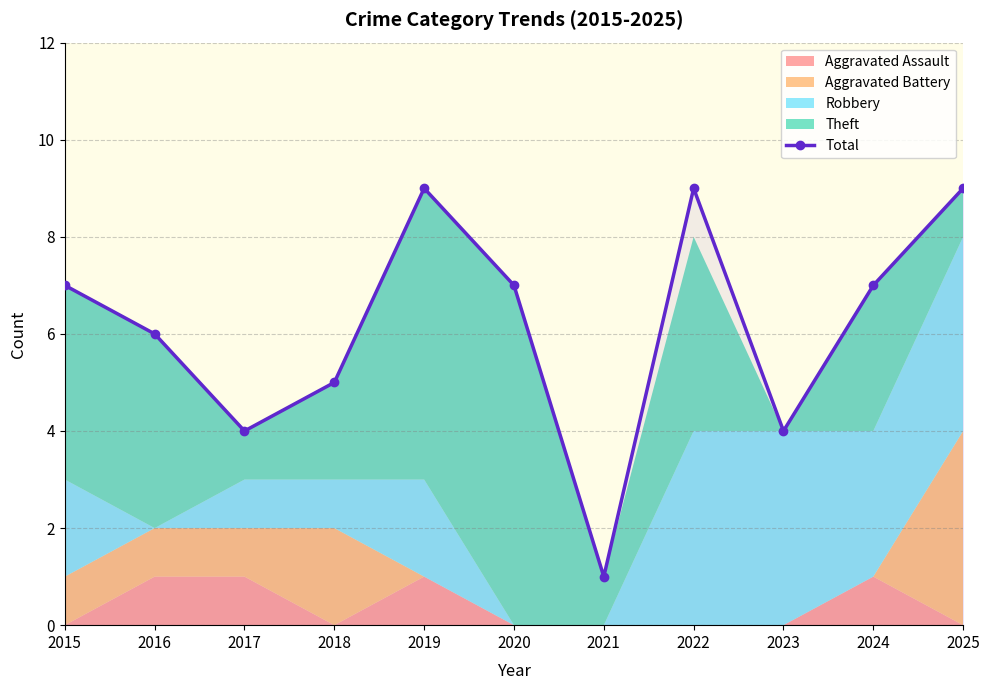

The value at 2020 is 11. True or false?

False